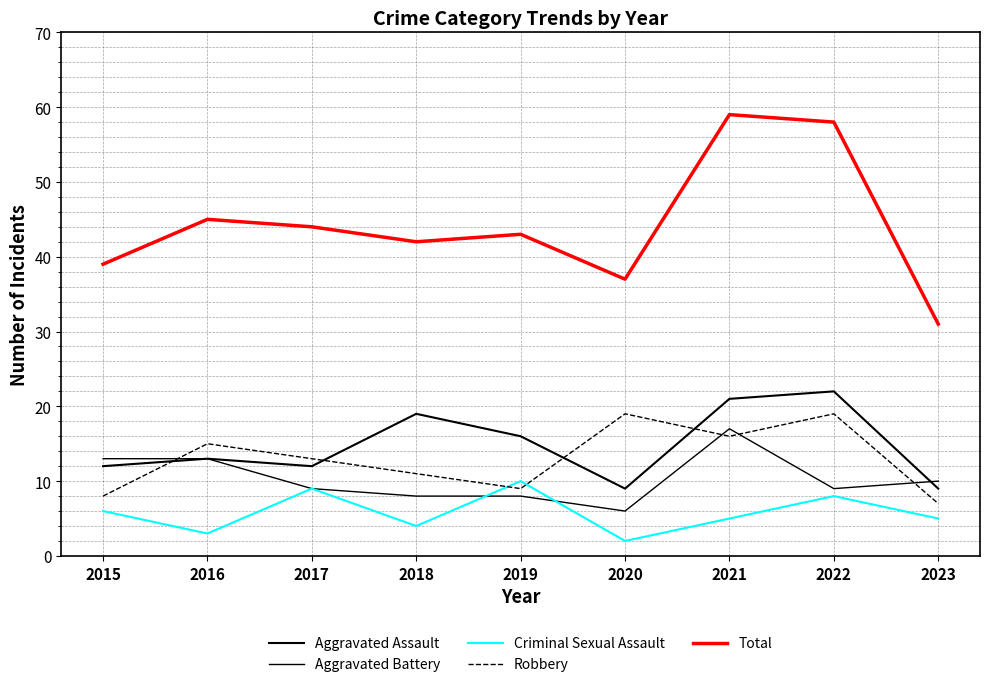

How many lines are shown in the chart?

5